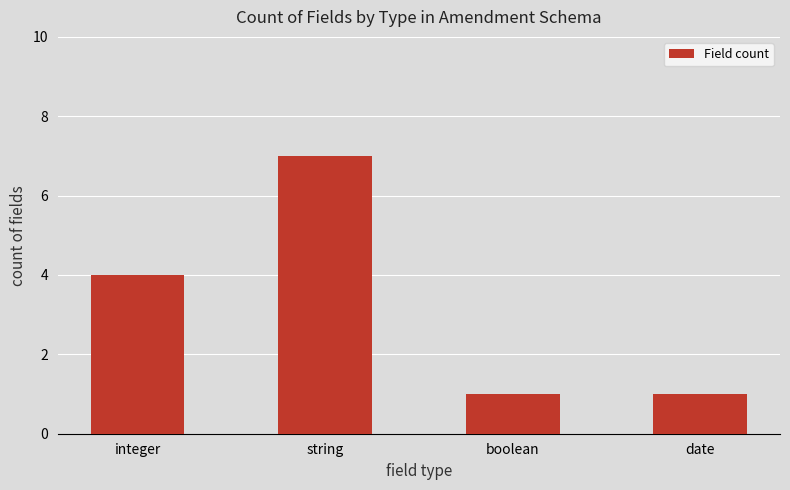

What is the greatest value displayed?

7